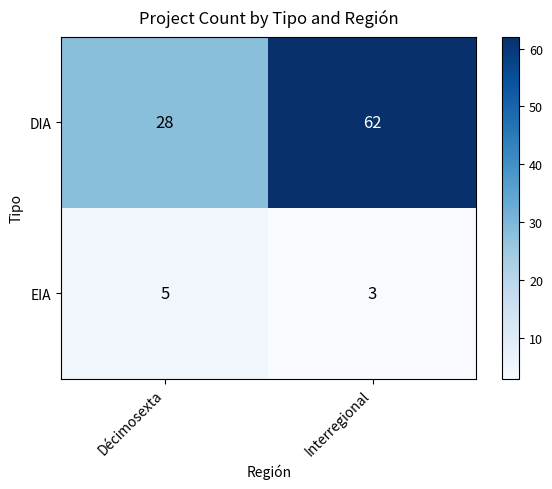

What is the average value of the DIA series?

45